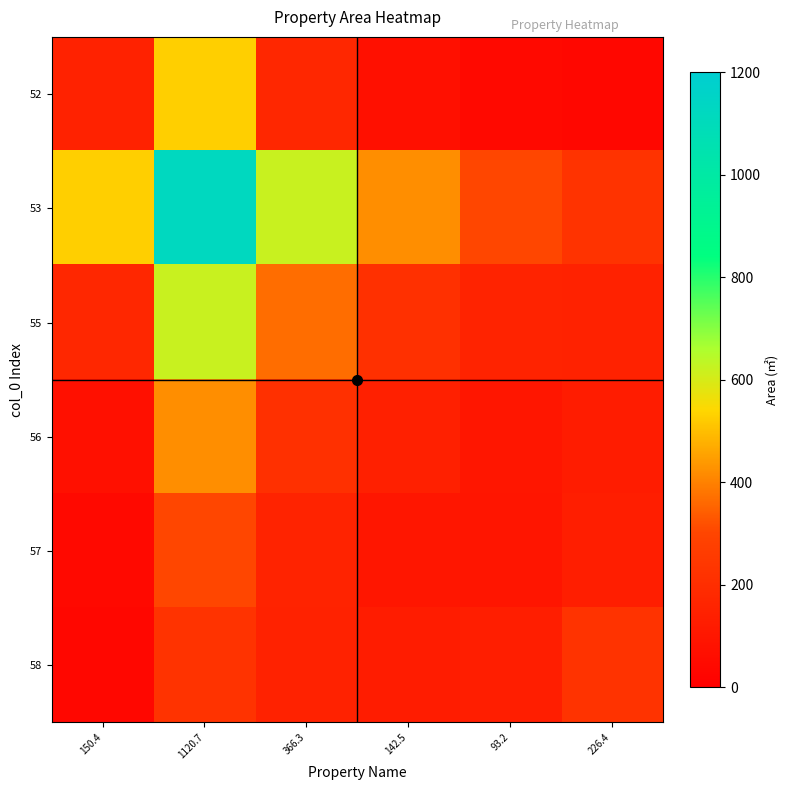

What is the total value across all series at 142.5?

1070.0